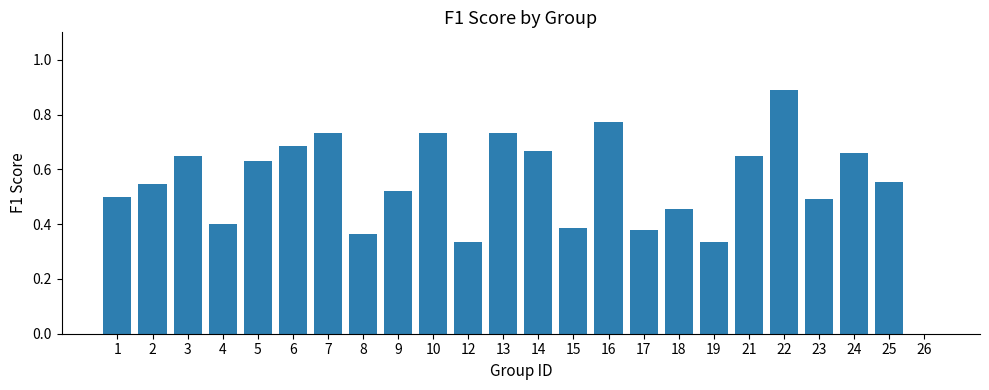

What is the sum of all values?

13.1